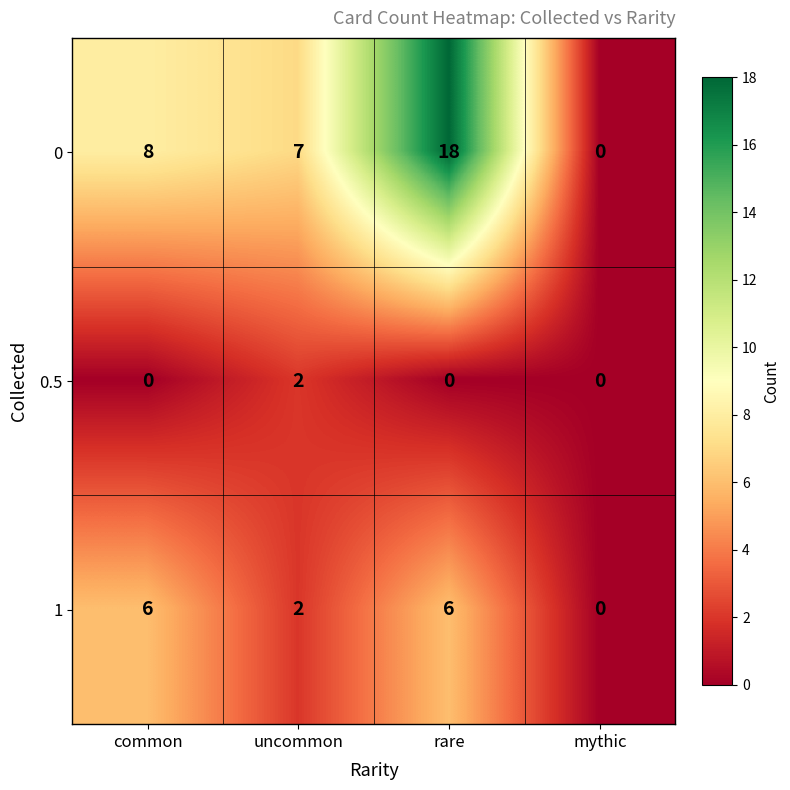

Reading left to right, extract all data points from this chart.

0: common=8	uncommon=7	rare=18	mythic=0
0.5: common=0	uncommon=2	rare=0	mythic=0
1: common=6	uncommon=2	rare=6	mythic=0